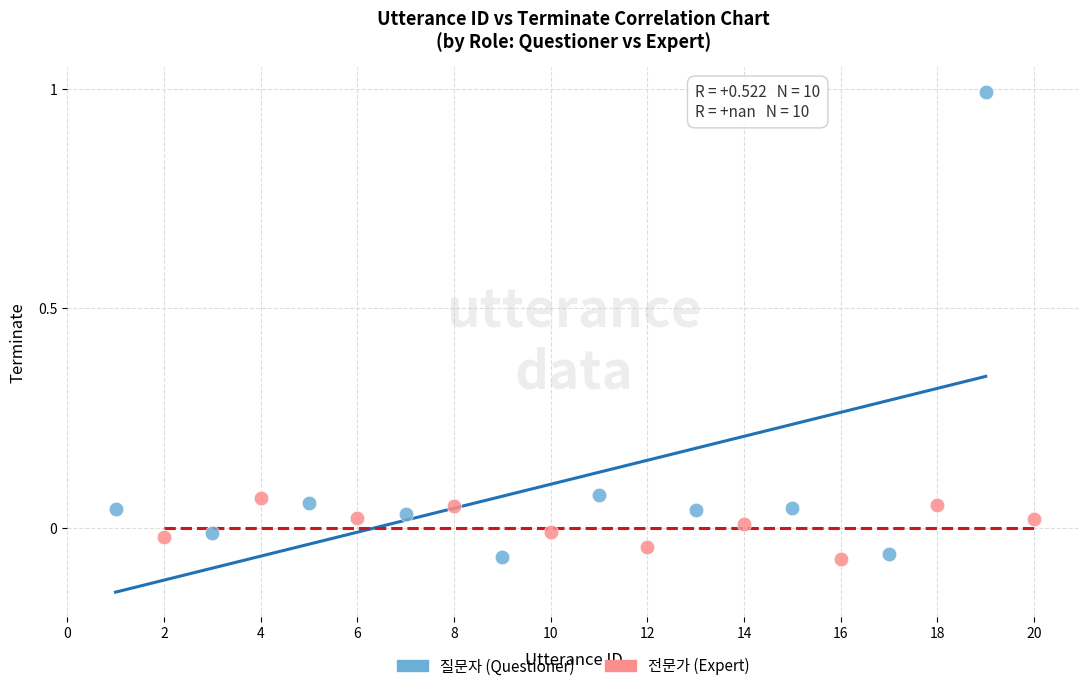

Which series has the widest spread of Y values?

질문자 (Questioner)